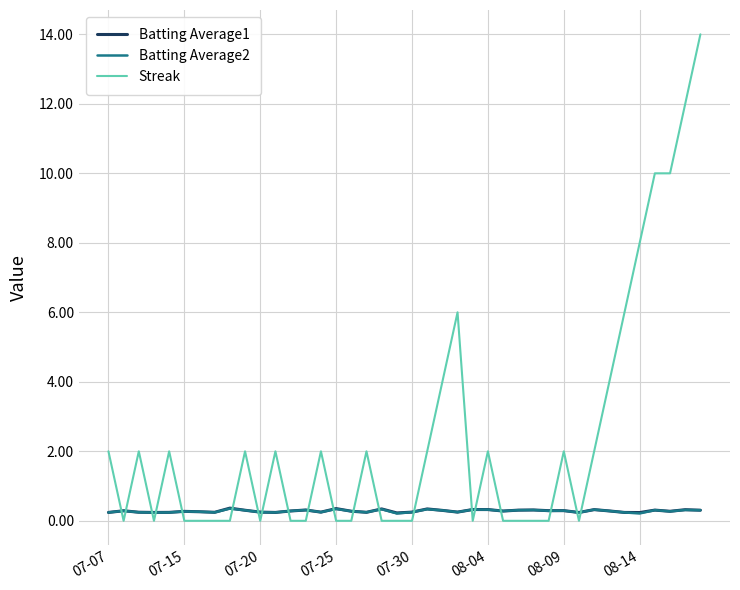

After their last crossing, which series has the higher values: Batting Average2 or Streak?

Streak